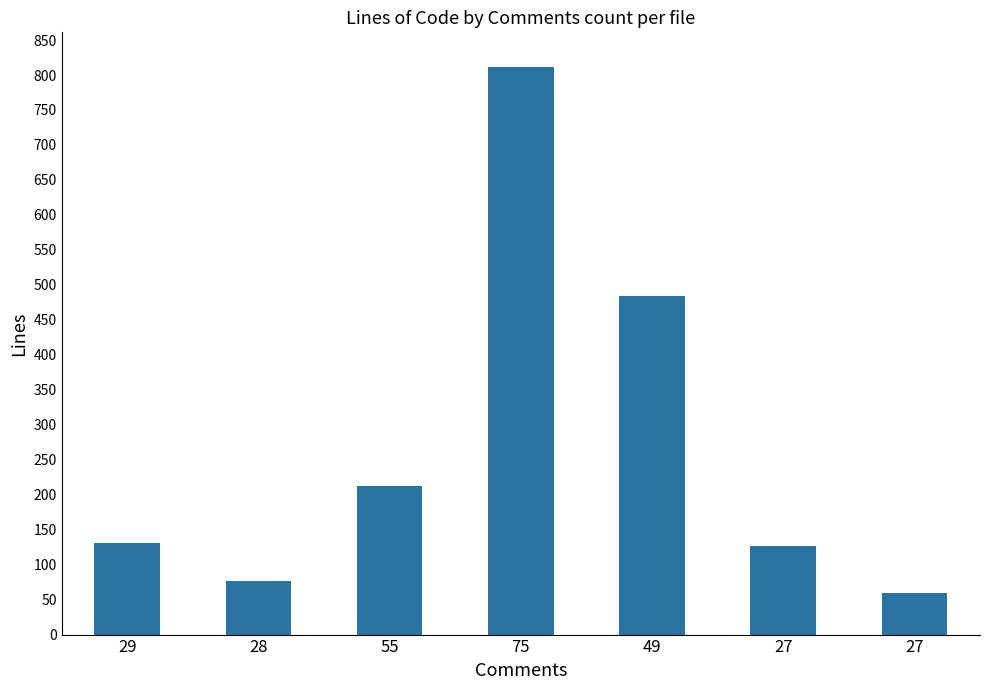

What is the difference between the maximum and second lowest values?

735